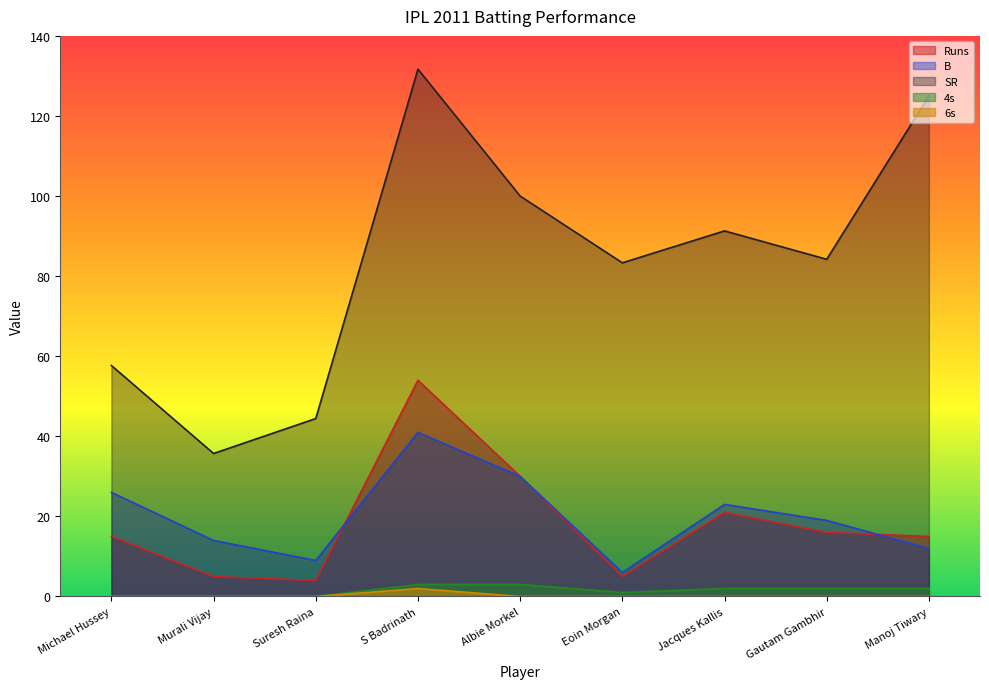

What is the average value of the 6s series?

0.2